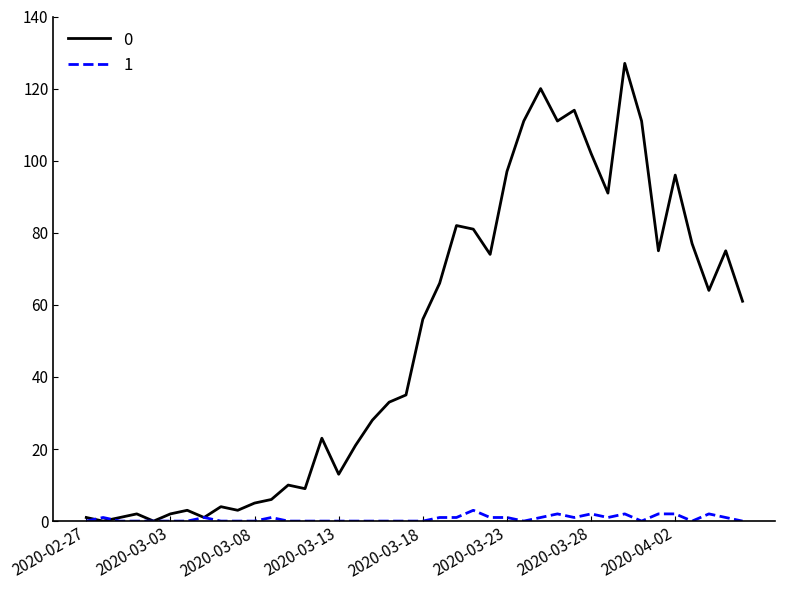

What is the maximum value shown in the chart?

127